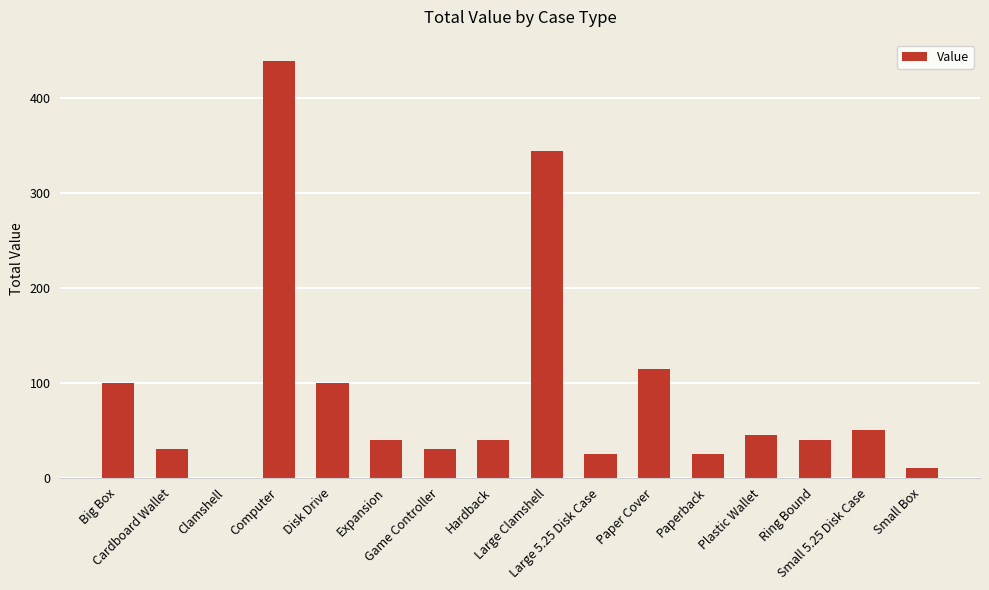

What is the greatest value displayed?

440